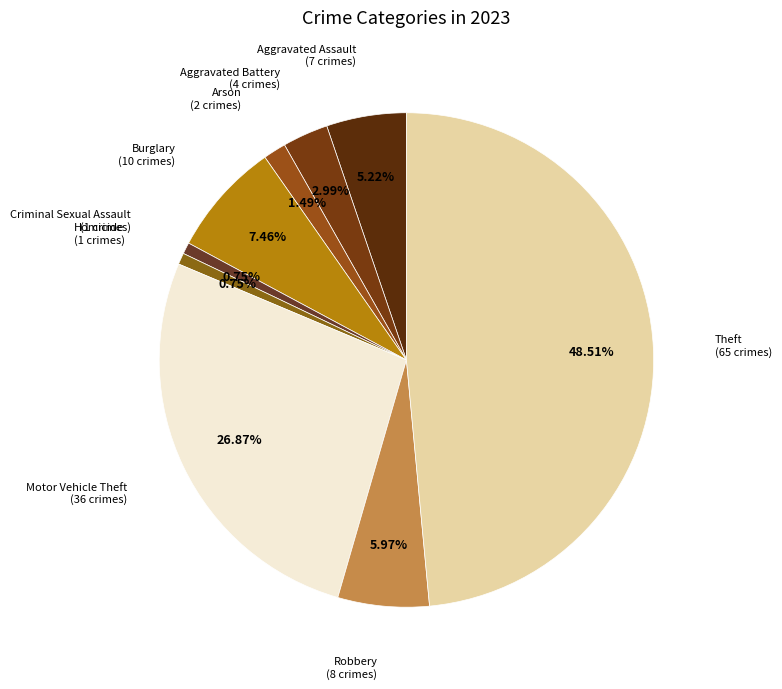

Which category has the biggest portion of the pie?

Theft